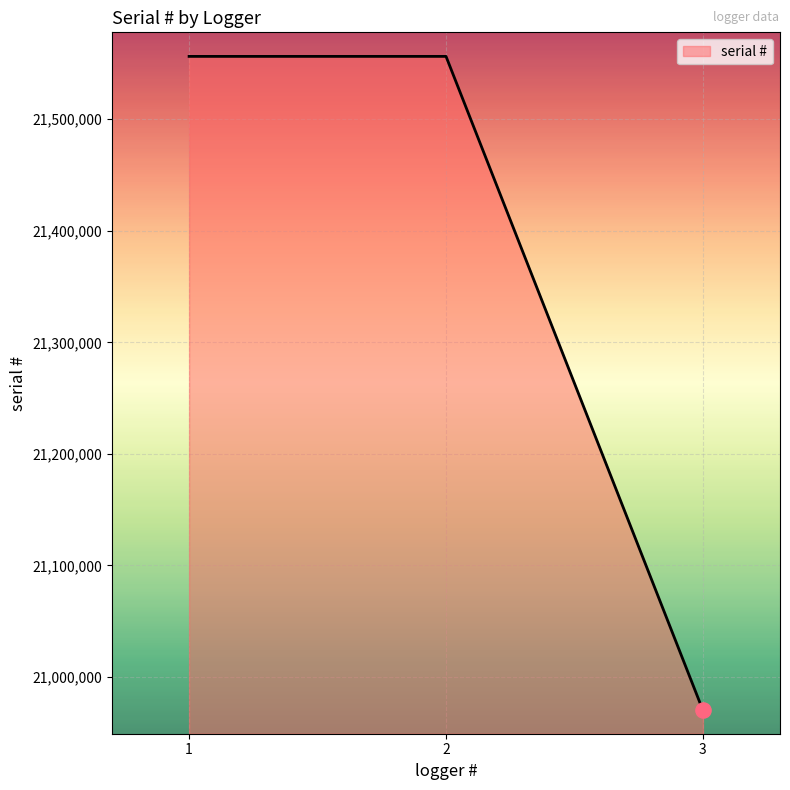

Between 1 and 3, which is larger?

1